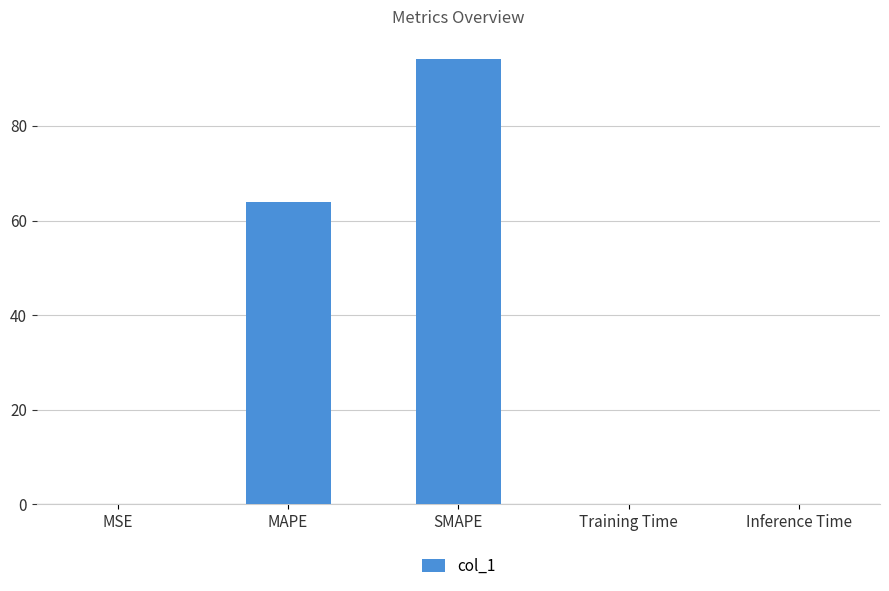

What is the change in value from MAPE to SMAPE?

+30.1